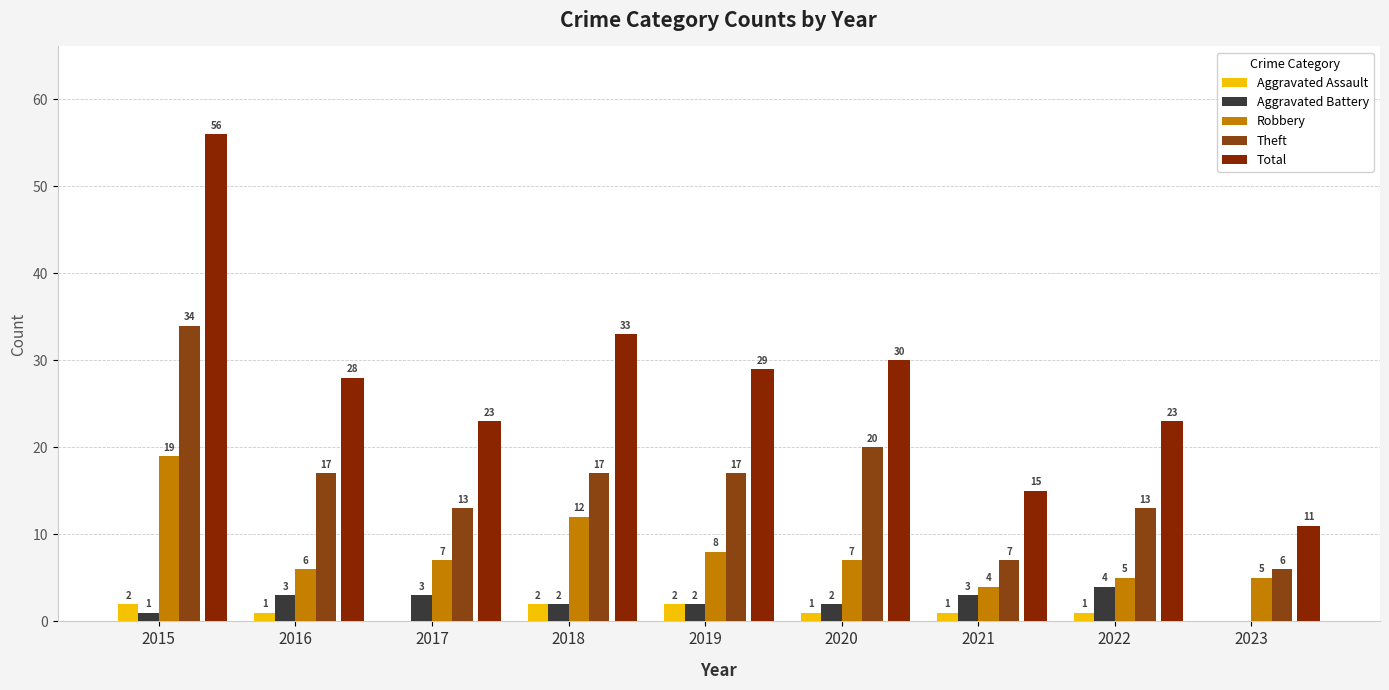

What is the difference between the maximum and second lowest values in the Total series?

41